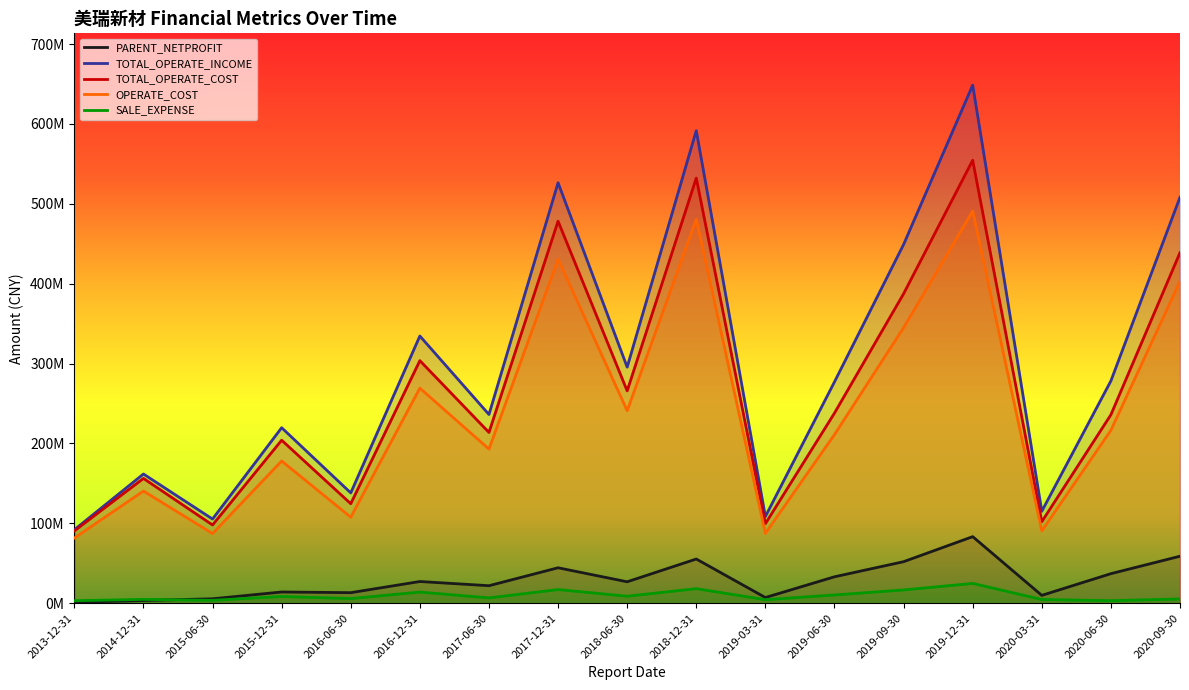

True or false: OPERATE_COST and SALE_EXPENSE intersect in this chart.

False